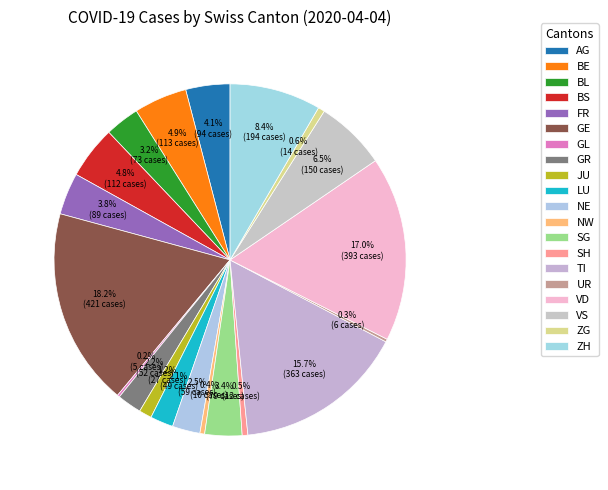

To the nearest percent, what is the difference between the largest and smallest slice percentages?

18%